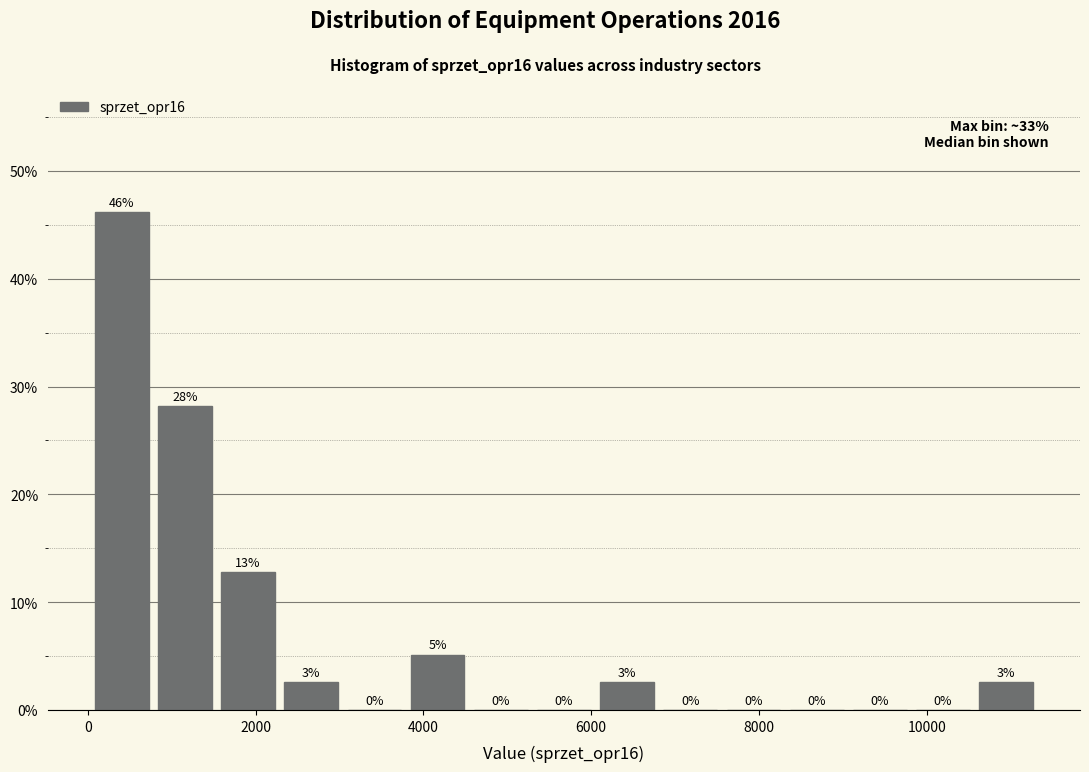

Around what value on the x-axis is the tallest bar? Give the approximate position of its centre, as read against the axis.

400